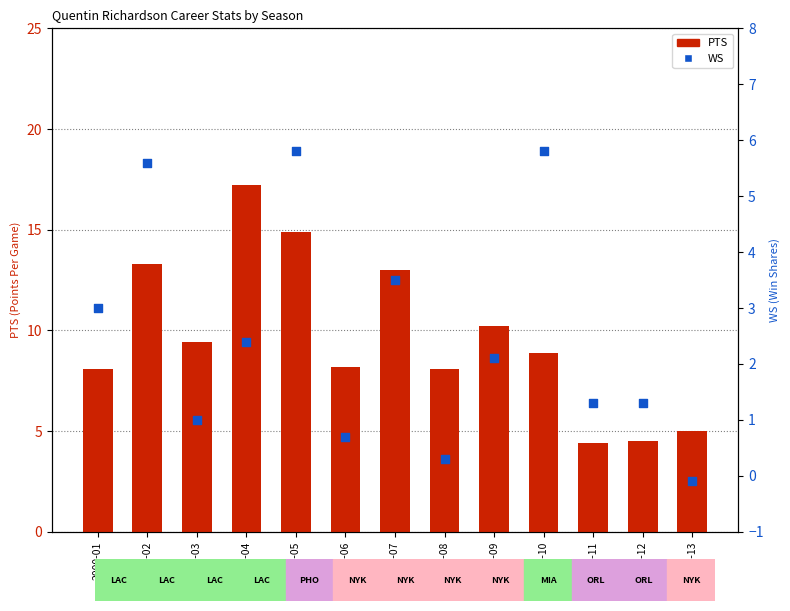

What is the total value across all series at 2009-10?

14.7